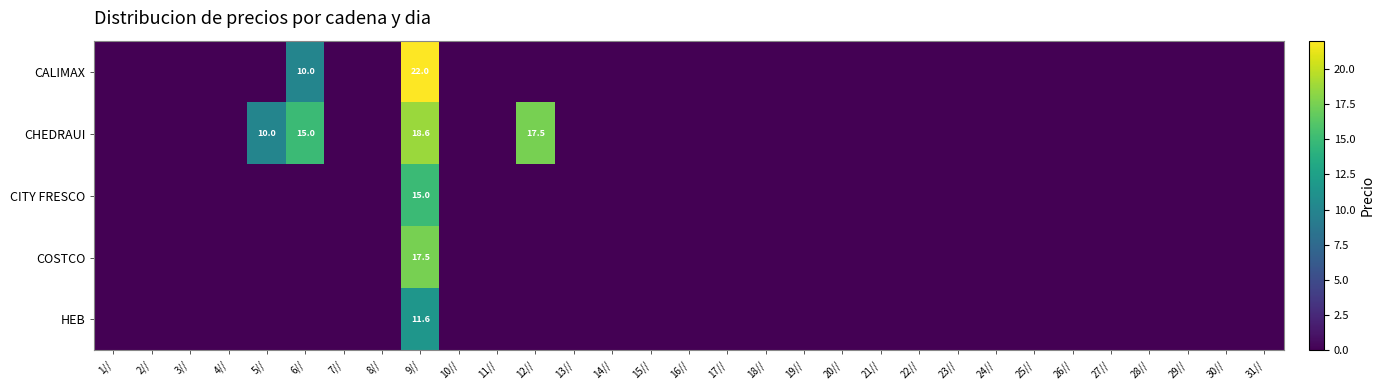

The HEB series shows 15.3 at 9//. True or false?

False